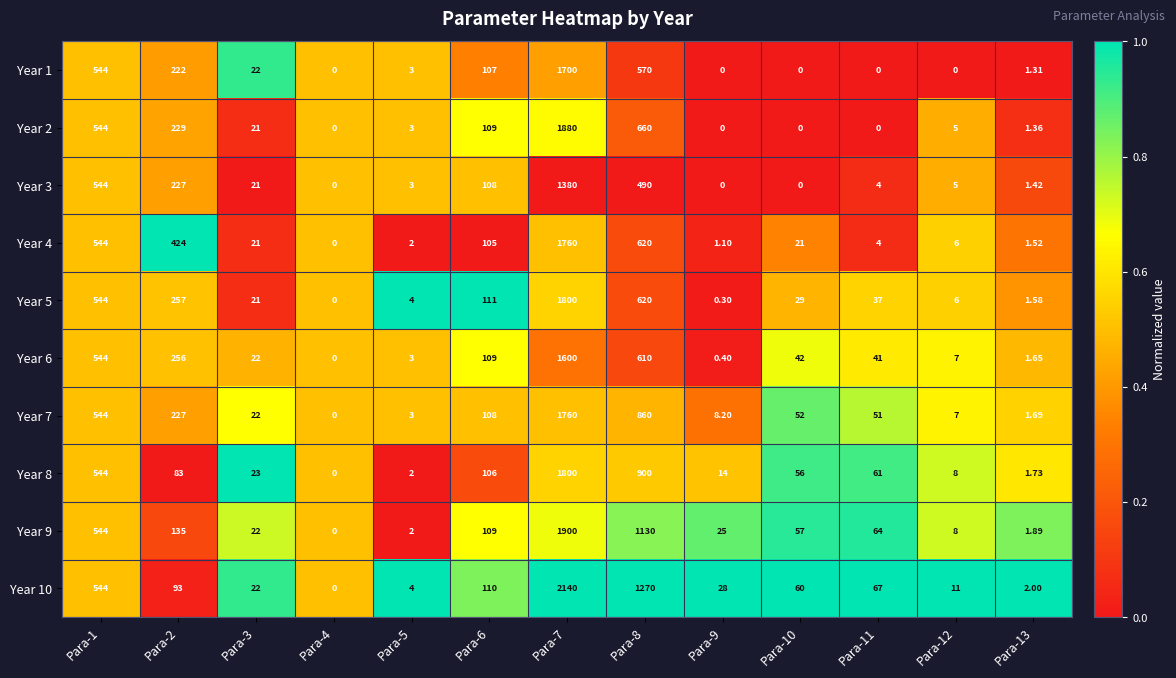

Between Para-2 and Para-10, which series saw the biggest shift?

Year 4